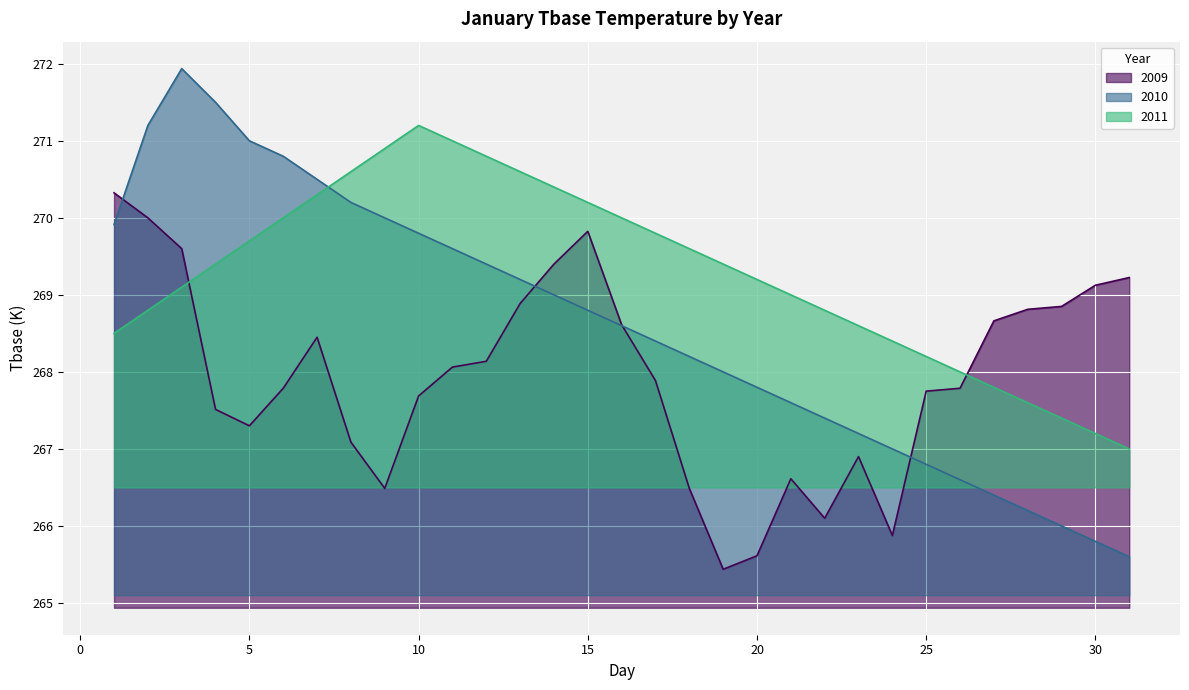

Reading left to right, what are all the values shown in this chart?

2009: 270.3	270.0	269.6	267.5	267.3	267.8	268.4	267.1	266.5	267.7	268.1	268.1	268.9	269.4	269.8	268.6	267.9	266.5	265.4	265.6	266.6	266.1	266.9	265.9	267.8	267.8	268.7	268.8	268.9	269.1	269.2
2010: 269.9	271.2	271.9	271.5	271.0	270.8	270.5	270.2	270.0	269.8	269.6	269.4	269.2	269.0	268.8	268.6	268.4	268.2	268.0	267.8	267.6	267.4	267.2	267.0	266.8	266.6	266.4	266.2	266.0	265.8	265.6
2011: 268.5	268.8	269.1	269.4	269.7	270.0	270.3	270.6	270.9	271.2	271.0	270.8	270.6	270.4	270.2	270.0	269.8	269.6	269.4	269.2	269.0	268.8	268.6	268.4	268.2	268.0	267.8	267.6	267.4	267.2	267.0